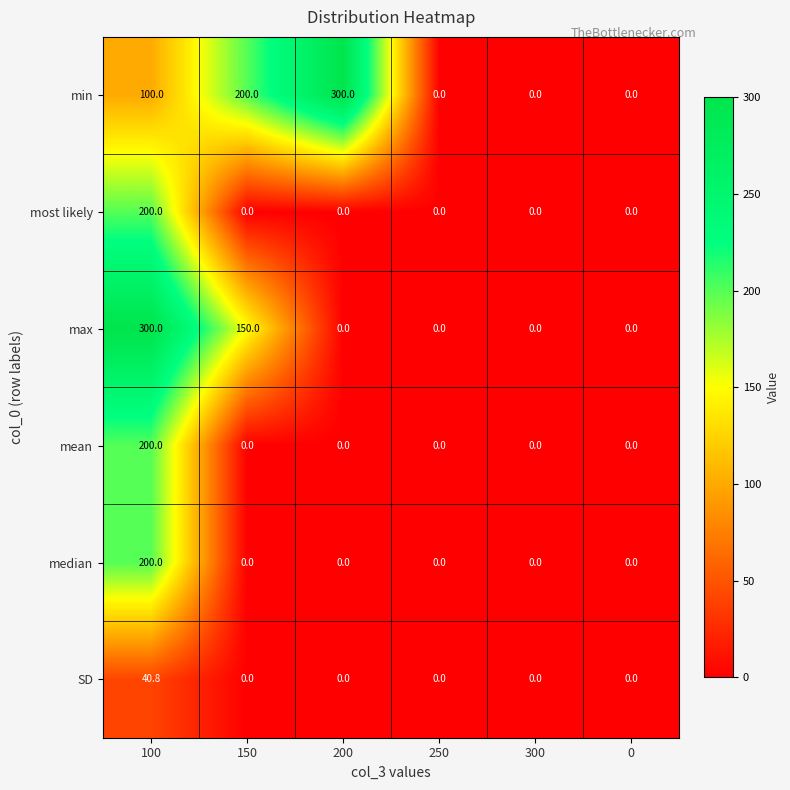

What is the highest value of the median series?

200.0